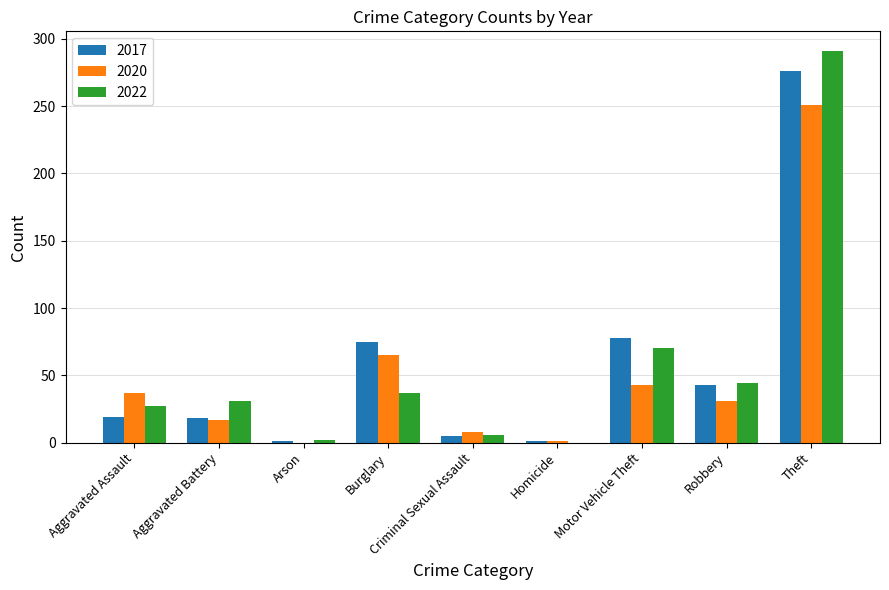

What are all the series names shown in the legend?

2017, 2020, 2022